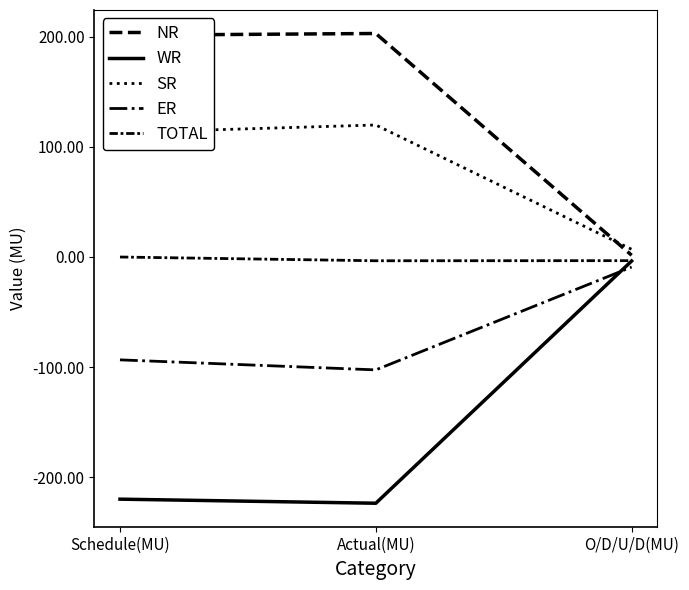

Does the chart display data point markers on the line(s)?

No